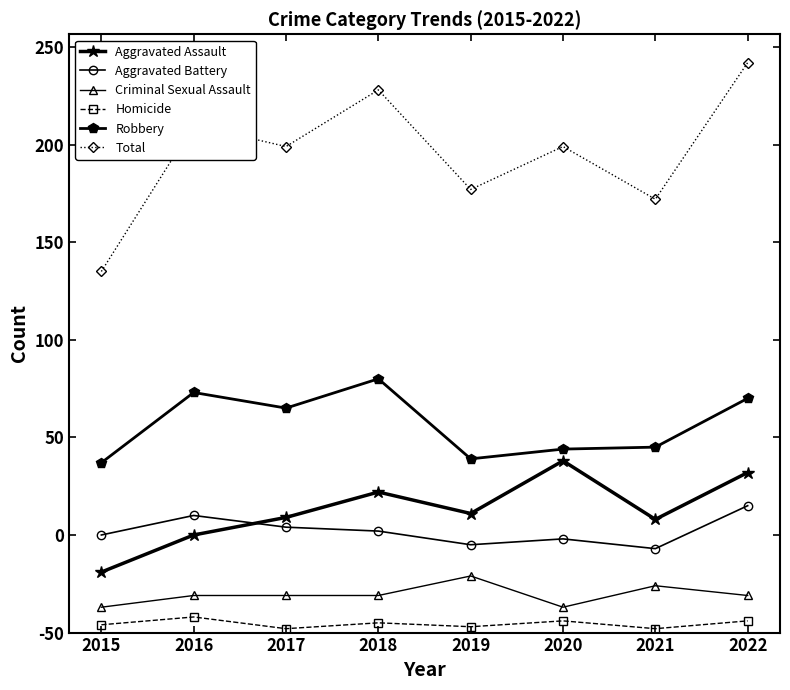

True or false: Criminal Sexual Assault and Aggravated Battery cross at least once.

False